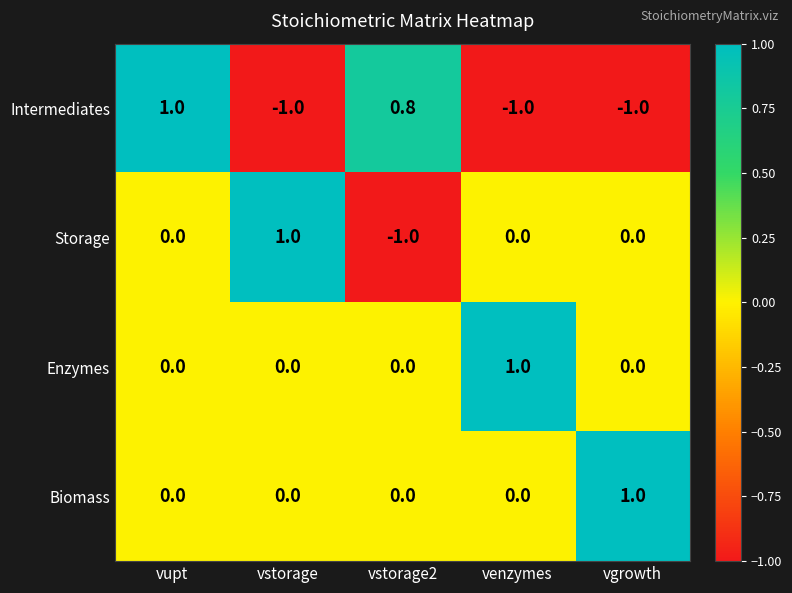

How many data points does each series have?

5